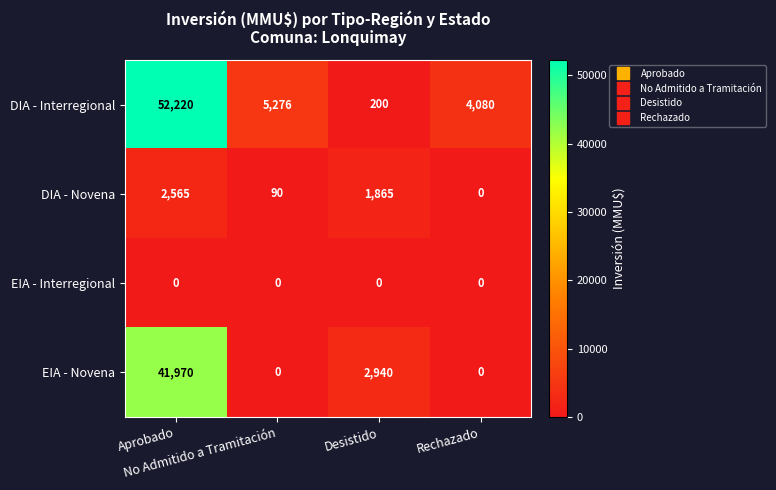

Which series has the widest spread of values?

DIA - Interregional